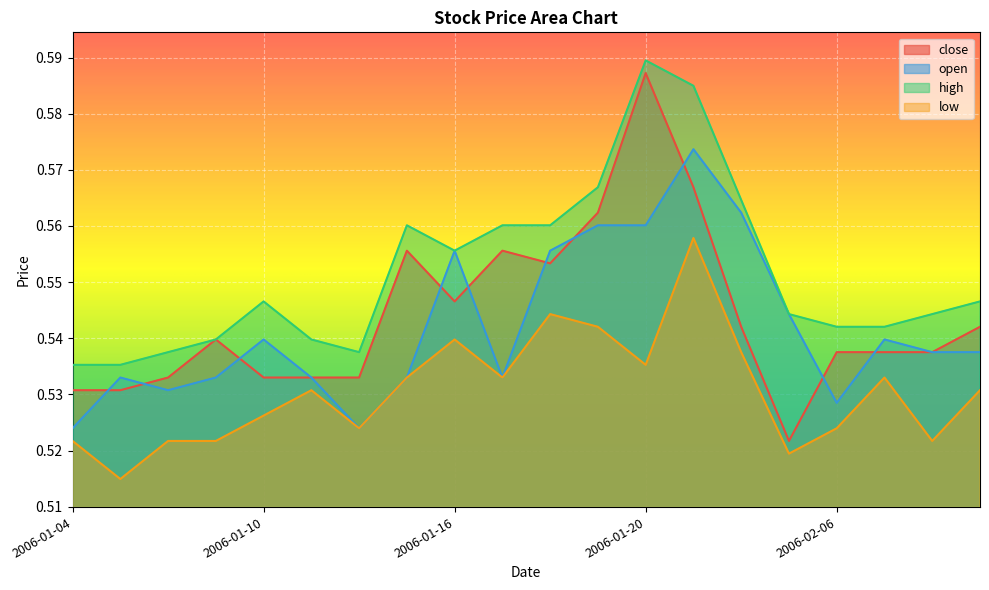

In close, how many points are higher than both neighbors (excluding endpoints)?

4